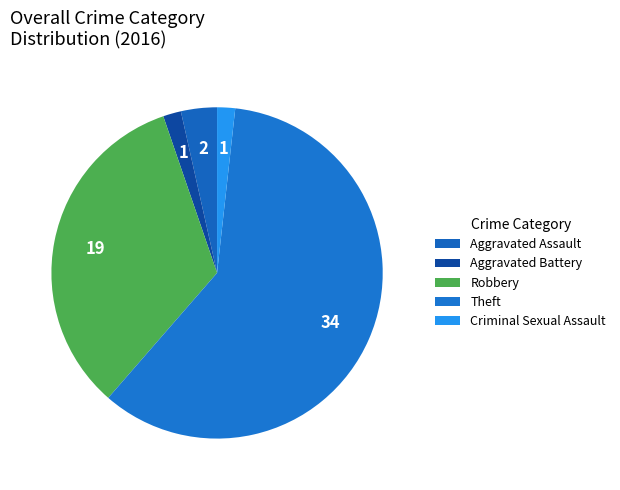

Rank the categories by value from lowest to highest.

Aggravated Battery, Criminal Sexual Assault, Aggravated Assault, Robbery, Theft